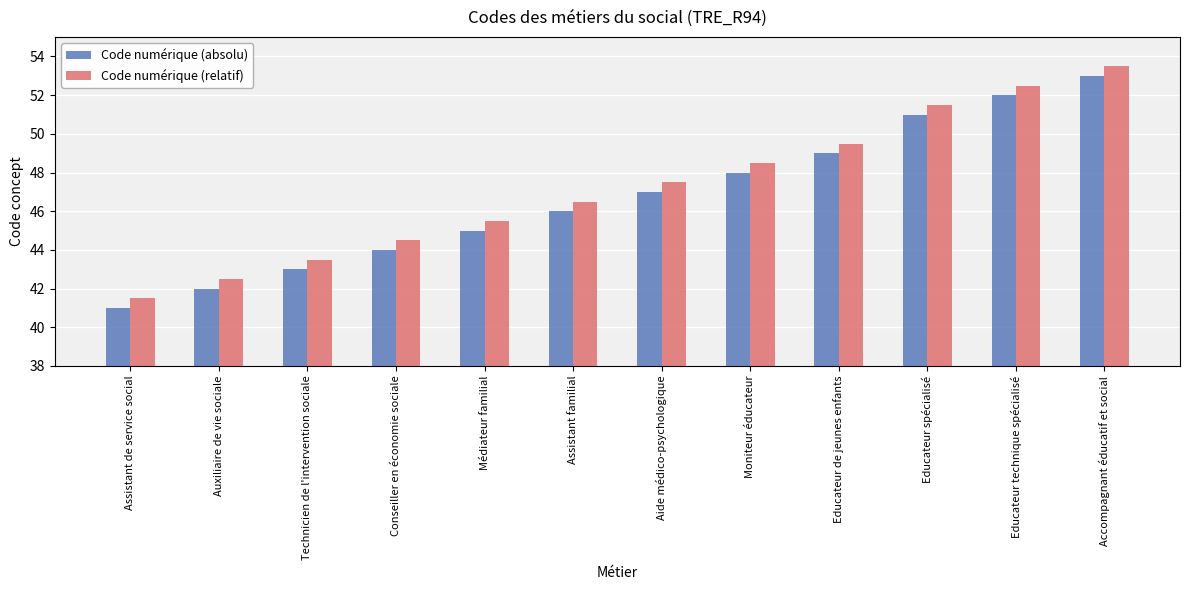

What is the sum of the Code numérique (relatif) values at Accompagnant éducatif et social and Auxiliaire de vie sociale?

96.0